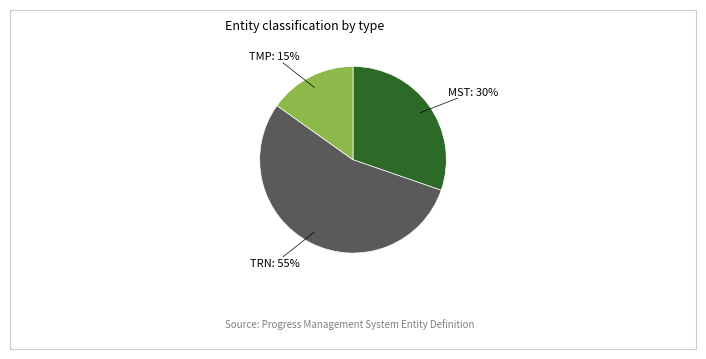

Does any single category account for the majority?

Yes